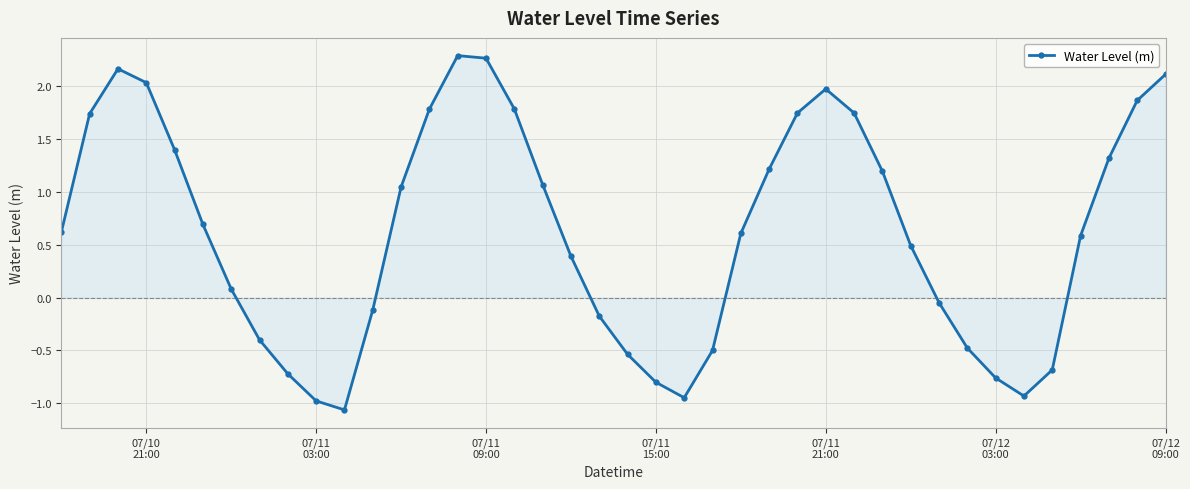

What is the value of the 1st point from the left?

0.6